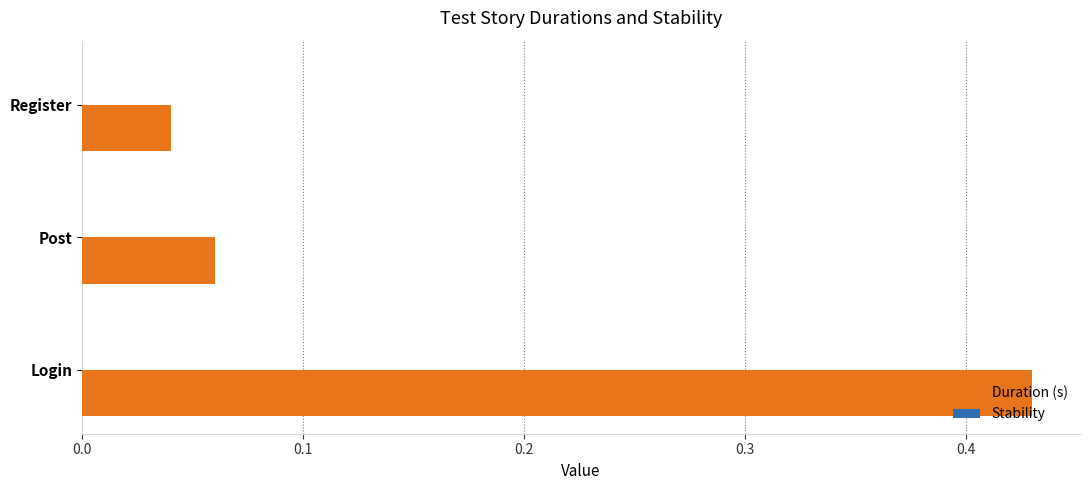

Count the number of data series in this chart.

1